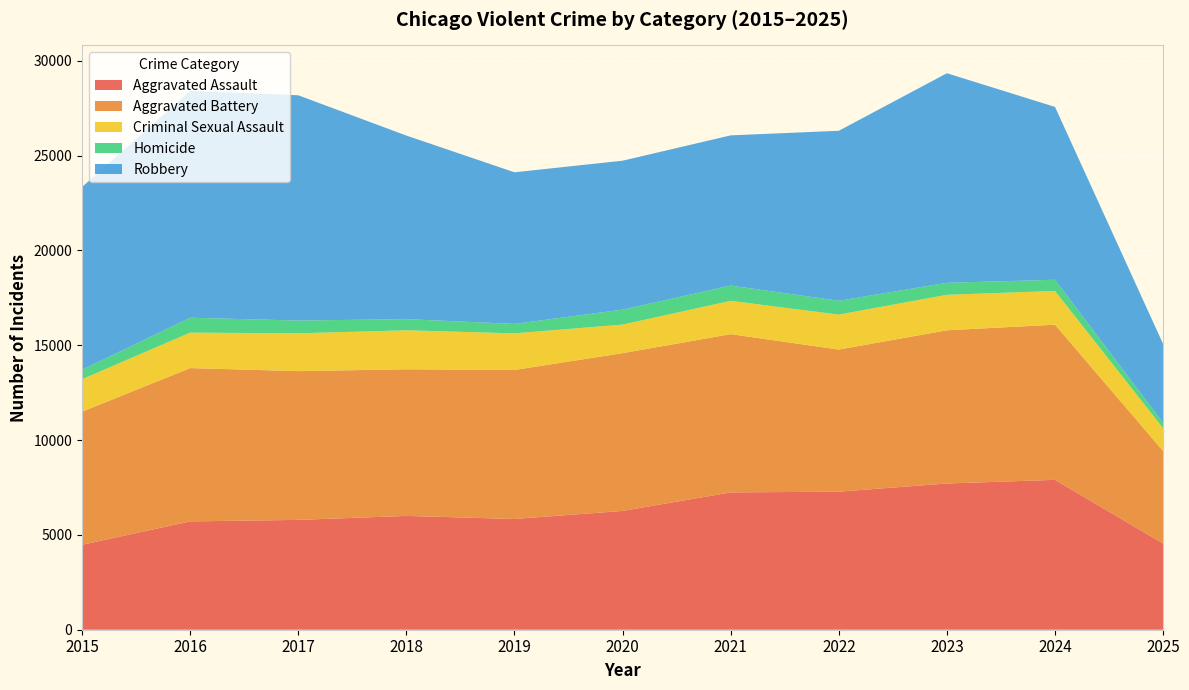

Reading left to right, extract all data points from this chart.

Aggravated Assault: 2015=4480	2016=5713	2017=5793	2018=6002	2019=5841	2020=6265	2021=7242	2022=7281	2023=7712	2024=7905	2025=4544
Aggravated Battery: 2015=7018	2016=8085	2017=7845	2018=7734	2019=7858	2020=8320	2021=8346	2022=7495	2023=8080	2024=8182	2025=4876
Criminal Sexual Assault: 2015=1715	2016=1871	2017=1995	2018=2056	2019=1931	2020=1508	2021=1757	2022=1843	2023=1872	2024=1780	2025=1206
Homicide: 2015=496	2016=786	2017=672	2018=588	2019=499	2020=787	2021=806	2022=730	2023=632	2024=589	2025=282
Robbery: 2015=9638	2016=11960	2017=11881	2018=9681	2019=7995	2020=7855	2021=7920	2022=8964	2023=11052	2024=9116	2025=4160